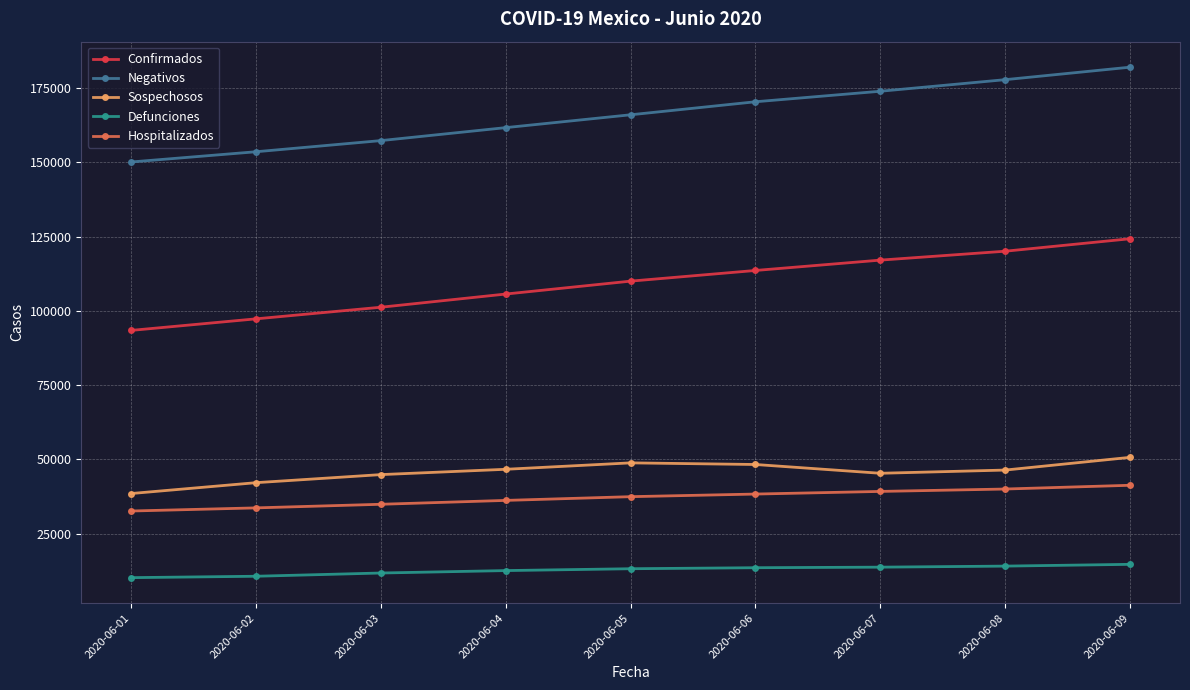

True or false: Hospitalizados and Negativos intersect in this chart.

False